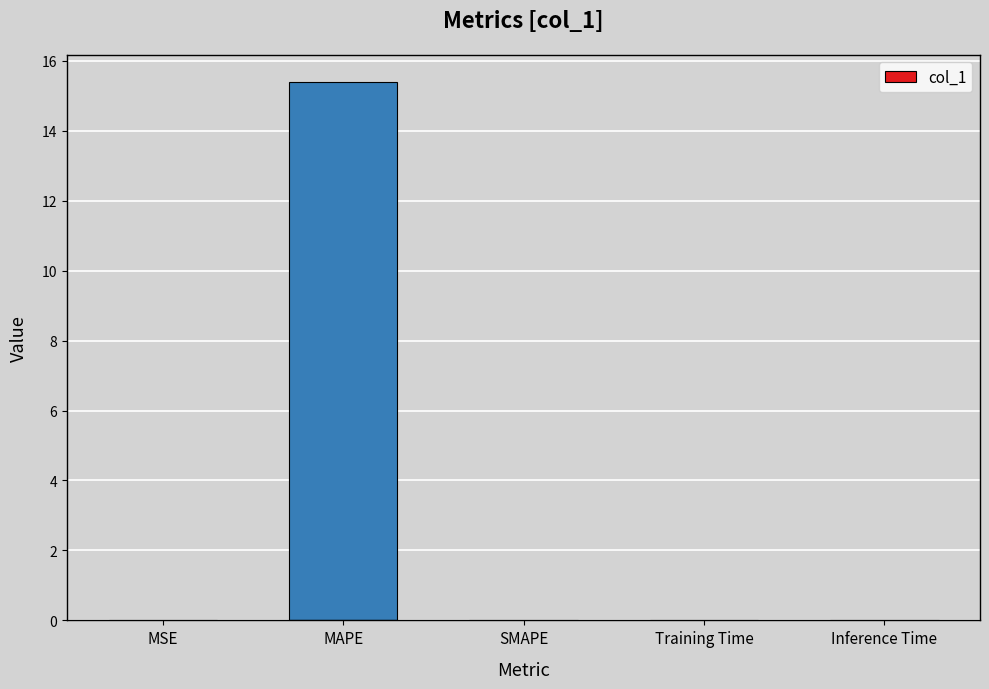

True or false: the data shows 0.0 at Inference Time.

True